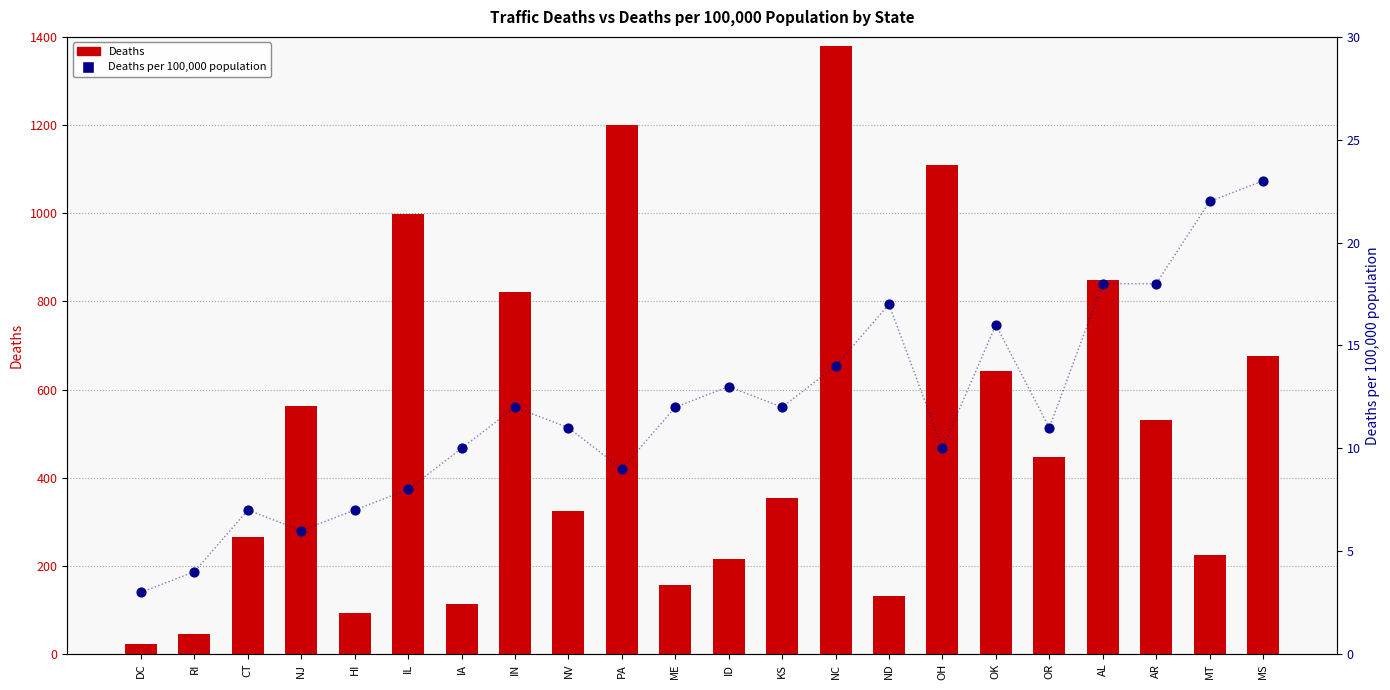

Which series contains the highest Y value?

Deaths